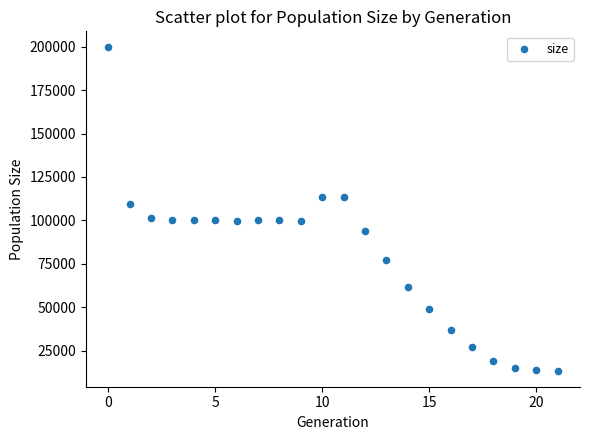

What Y value in the scatter plot is closest to 106534?

109247